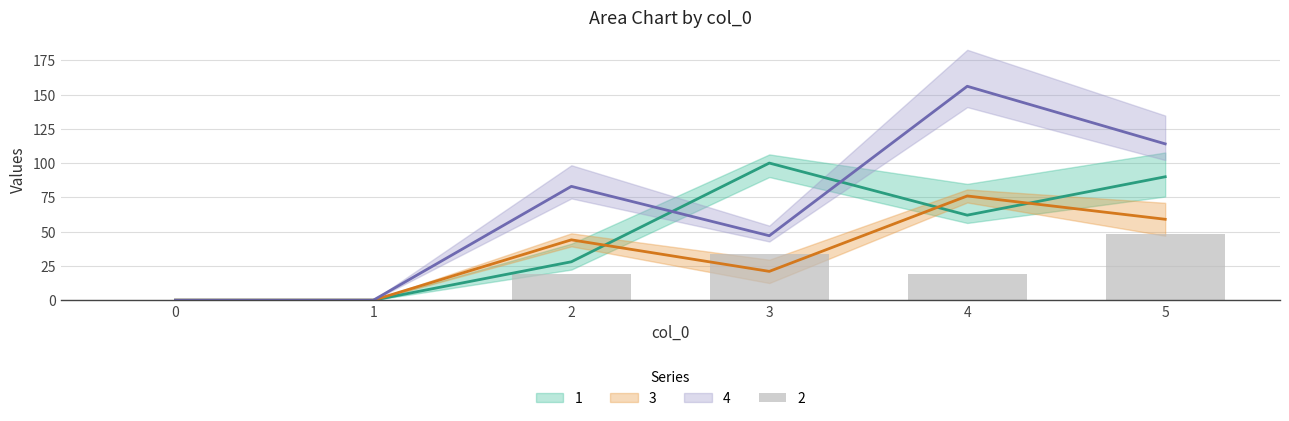

Where is 3 nearest to the value 38?

2